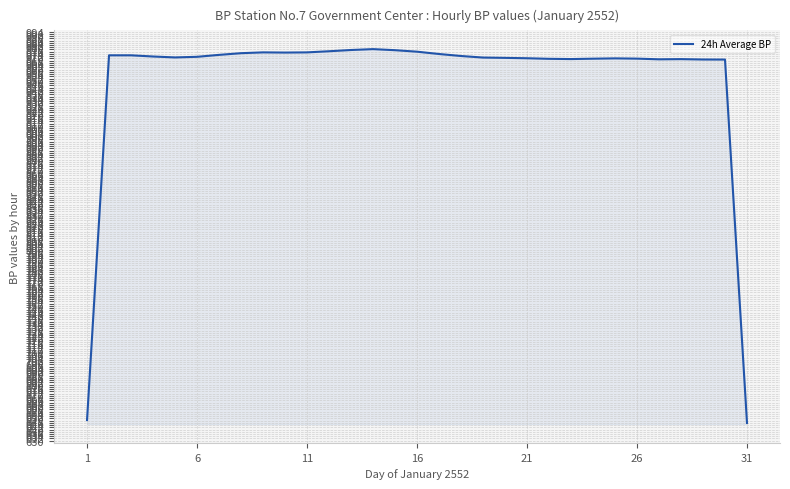

What is the difference between the maximum and minimum values?

332.5